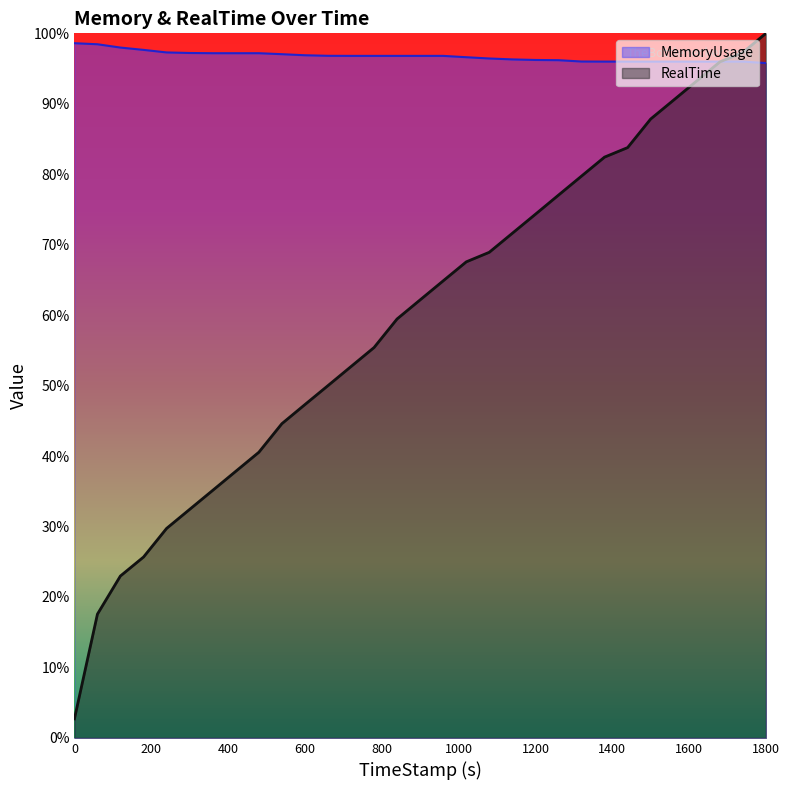

True or false: RealTime has a value of 129.4 at 1559.89.

False